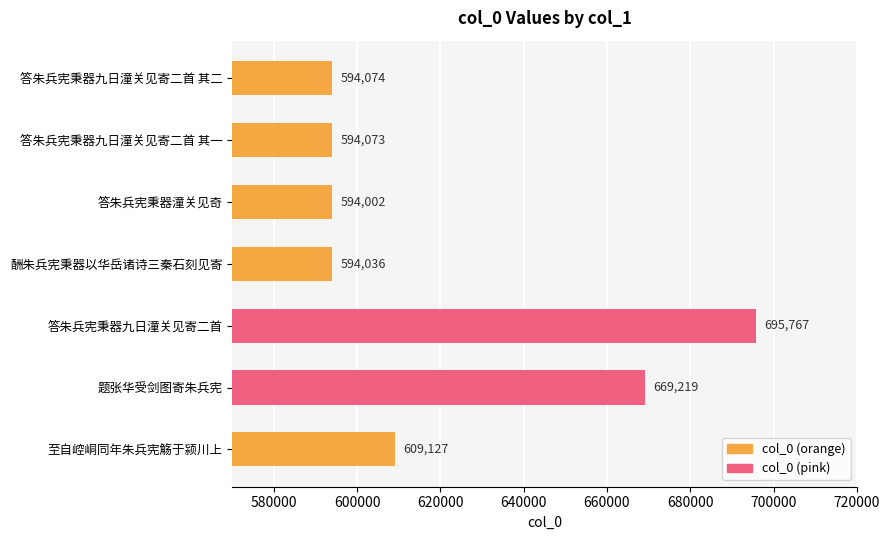

How many values are below 594074?

3